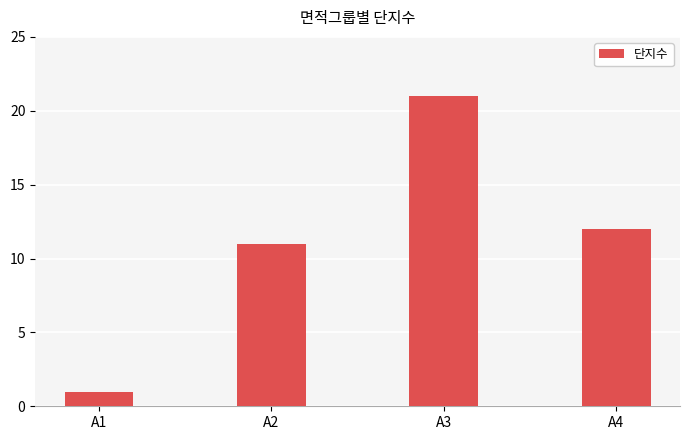

What is the sum of the values at A3 and A2?

32